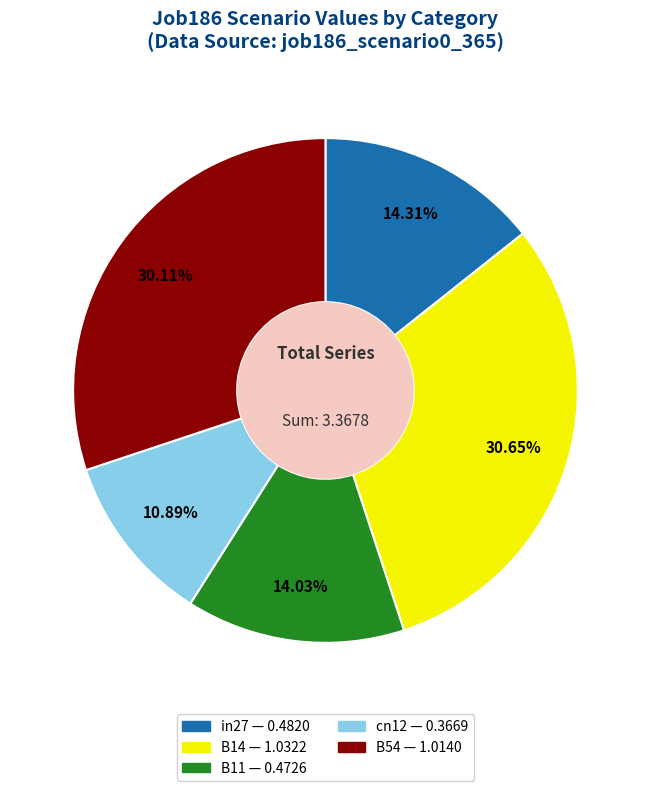

To the nearest percent, what portion does B14 represent?

31%